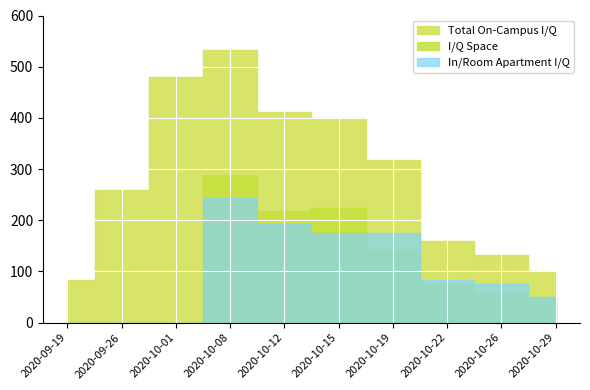

At which category is the sum across all series the highest?

2020-10-08